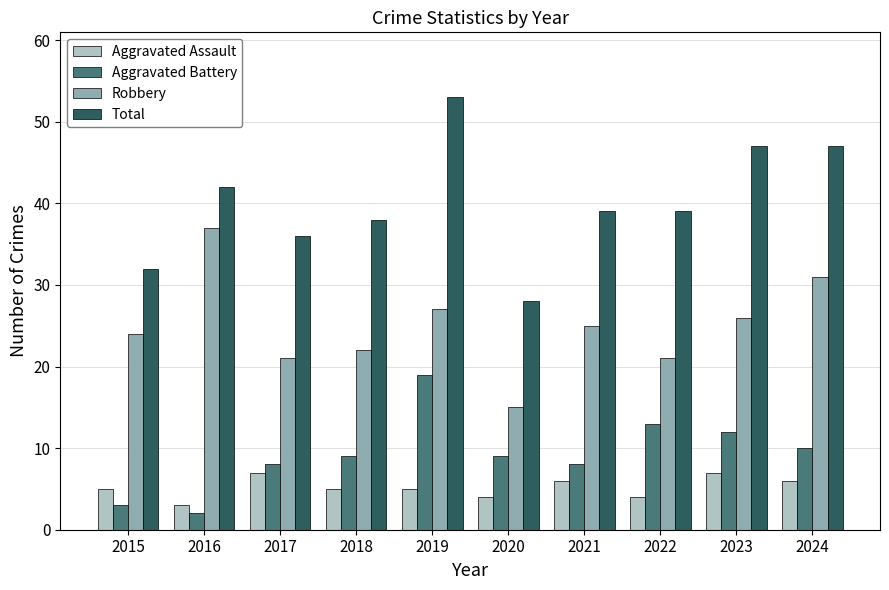

Read the Aggravated Battery value at 2022.

13